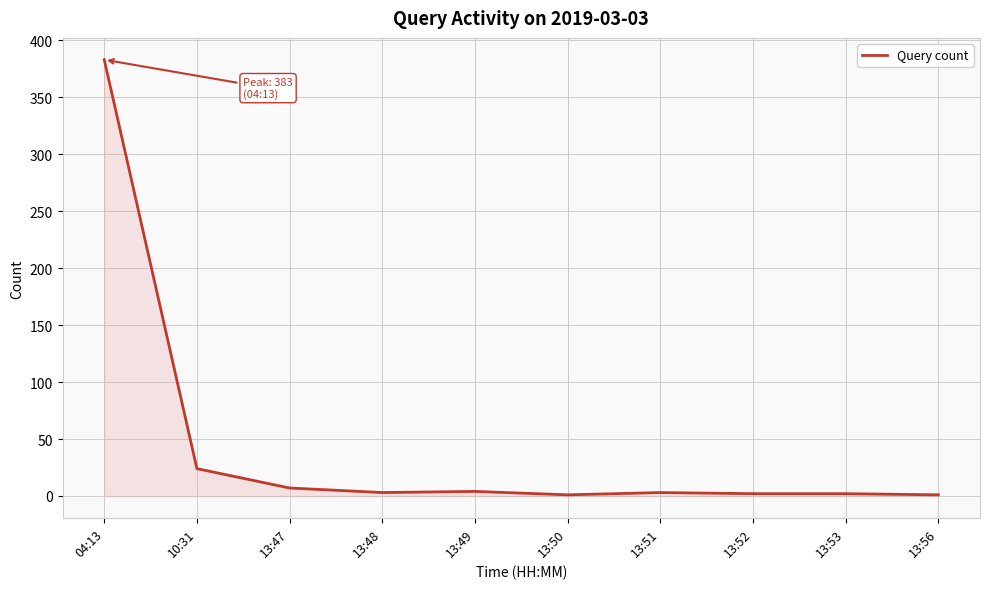

What is the change in value from 04:13 to 13:52?

-381